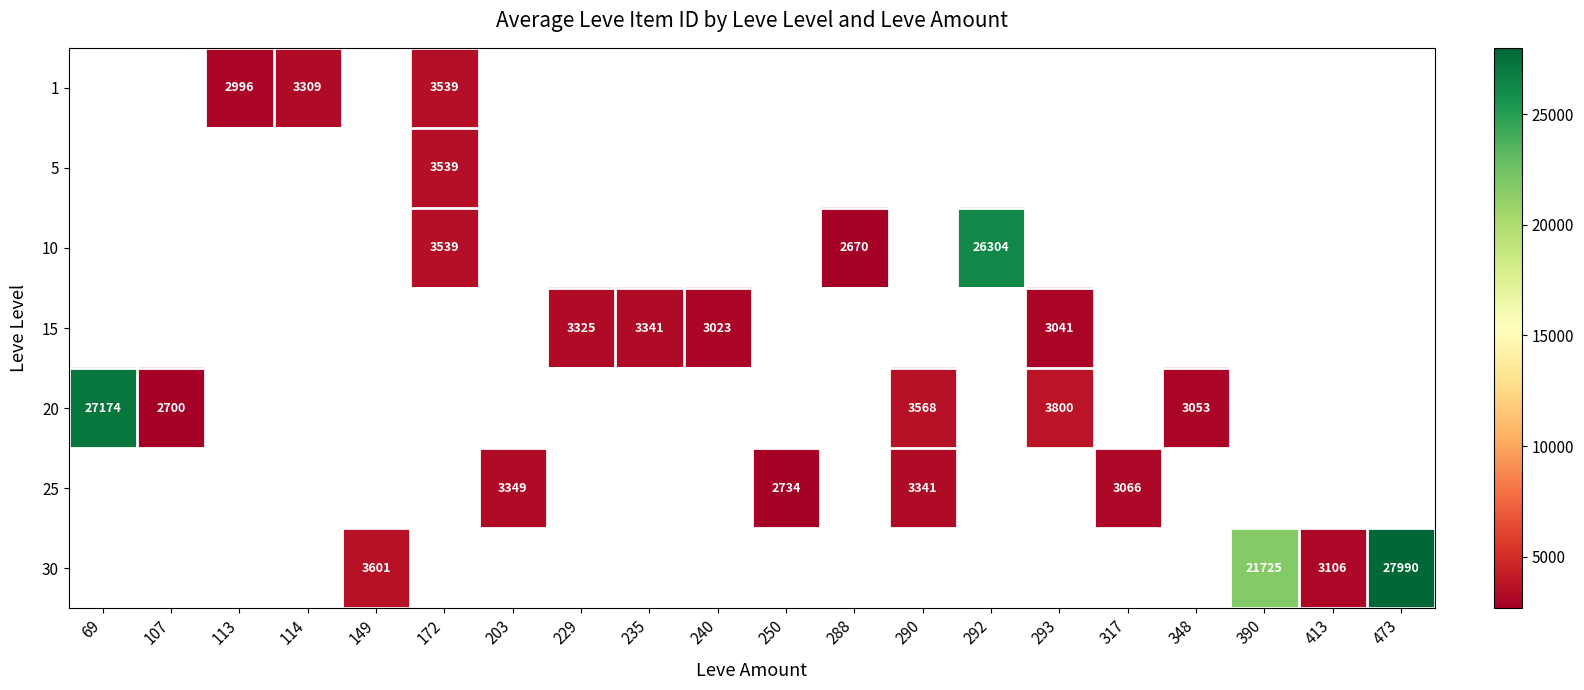

The 20 series shows 1905 at 290. True or false?

False